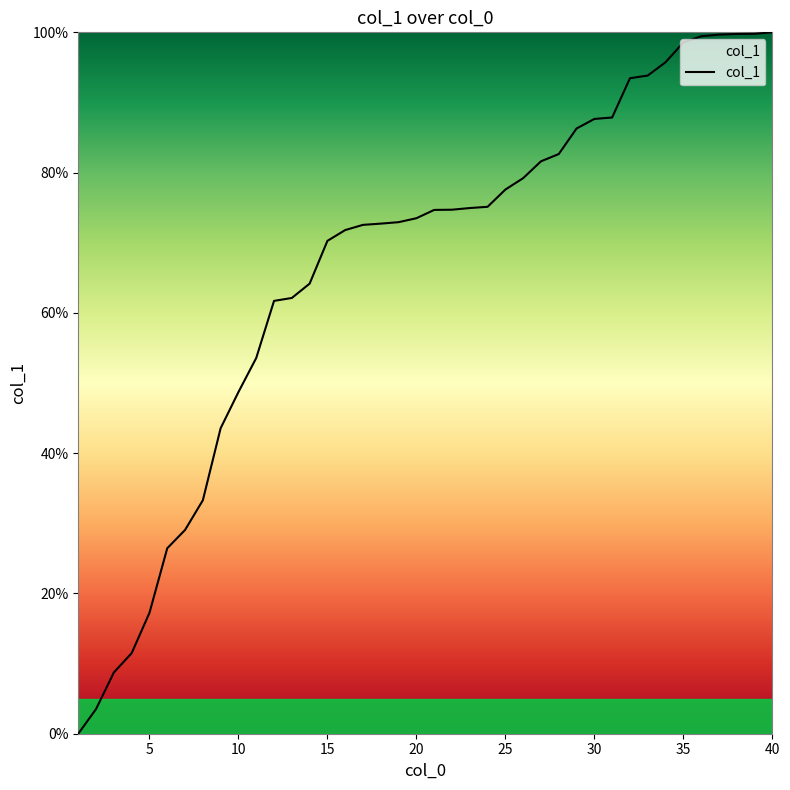

What is the maximum value shown in the chart?

100.0